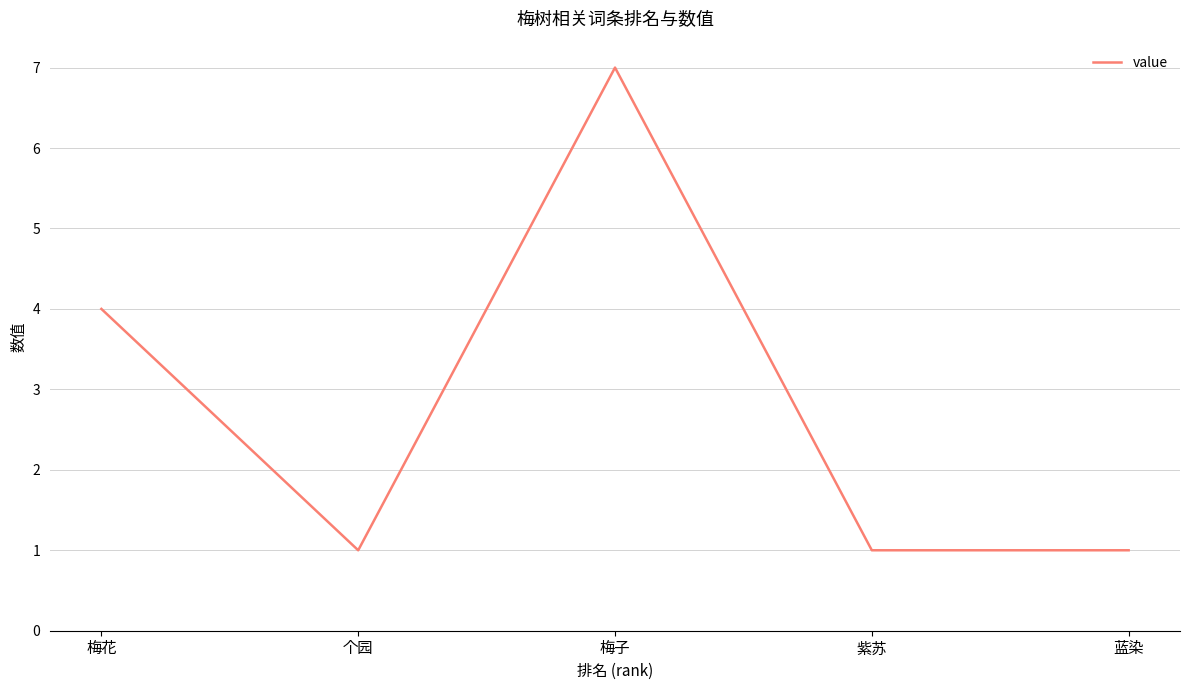

At which category does the data reach its first local valley?

个园